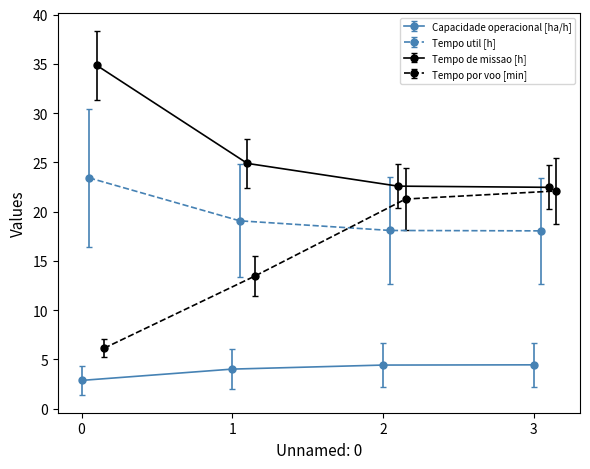

What is the minimum value for Capacidade operacional [ha/h]?

2.9